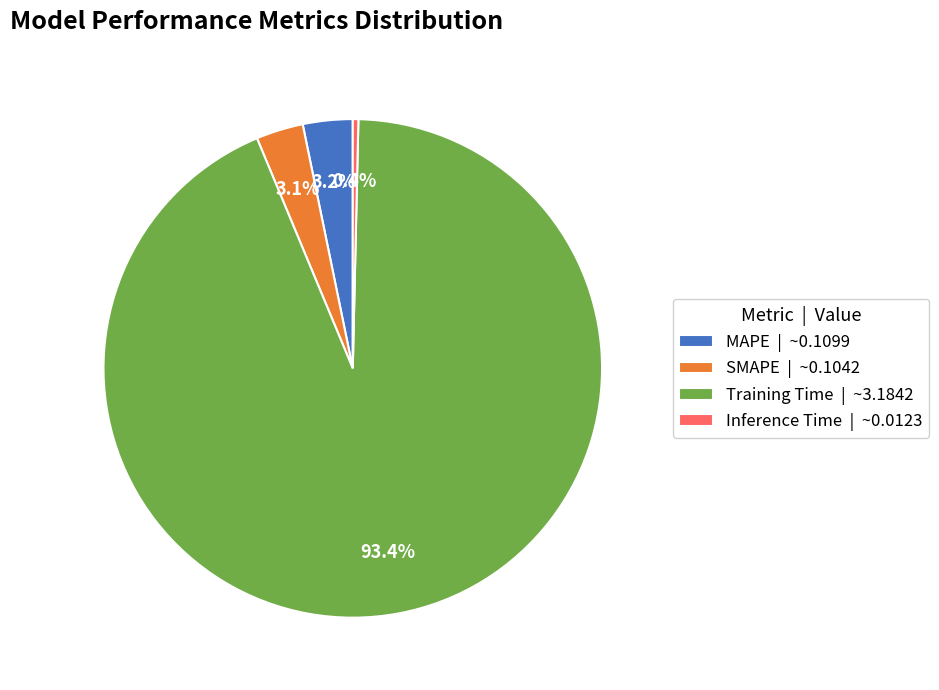

Which has a higher value, Inference Time or Training Time?

Training Time